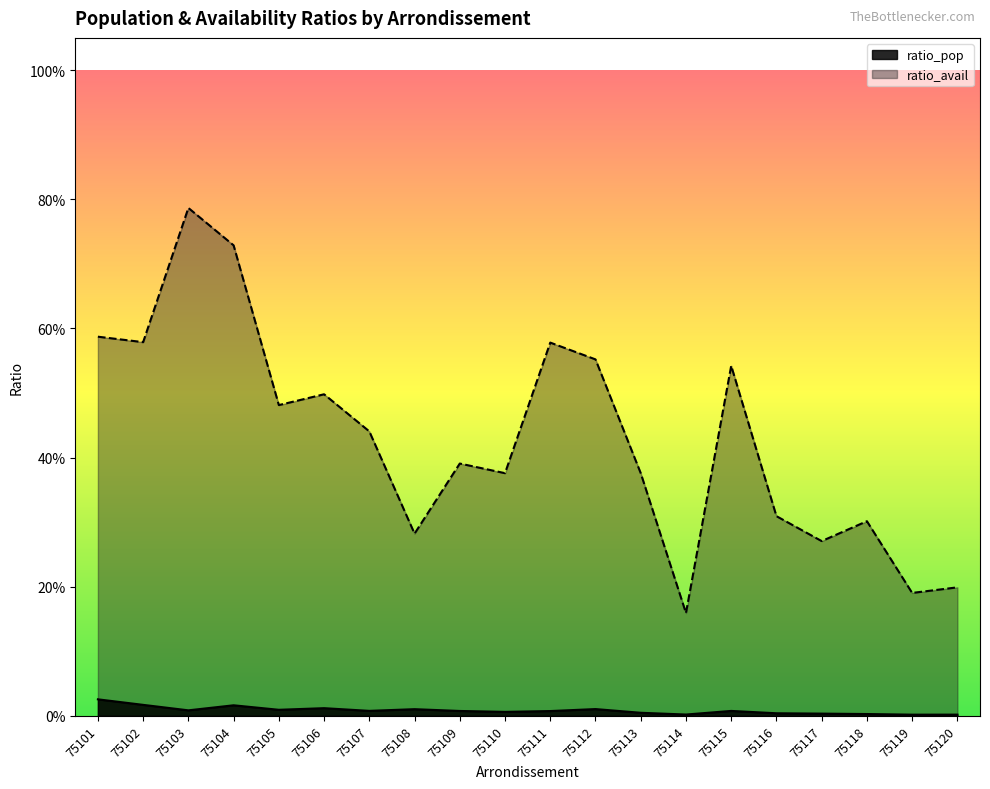

List the labels in order of ratio_pop value, largest first.

75101, 75102, 75104, 75106, 75112, 75108, 75105, 75103, 75107, 75115, 75109, 75111, 75110, 75113, 75116, 75117, 75118, 75114, 75120, 75119